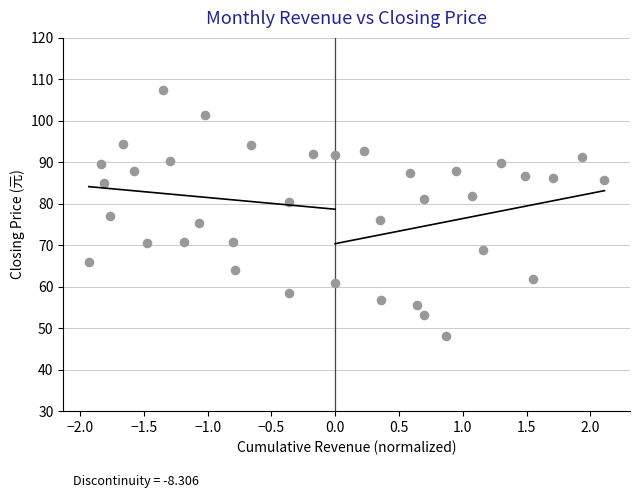

What is the range of Y values (max minus min)?

59.4